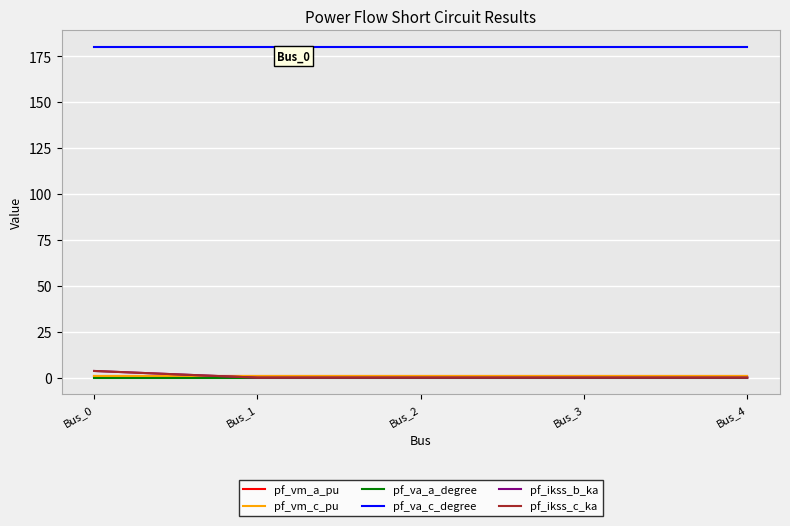

Is this an area chart (filled region under the line)?

No